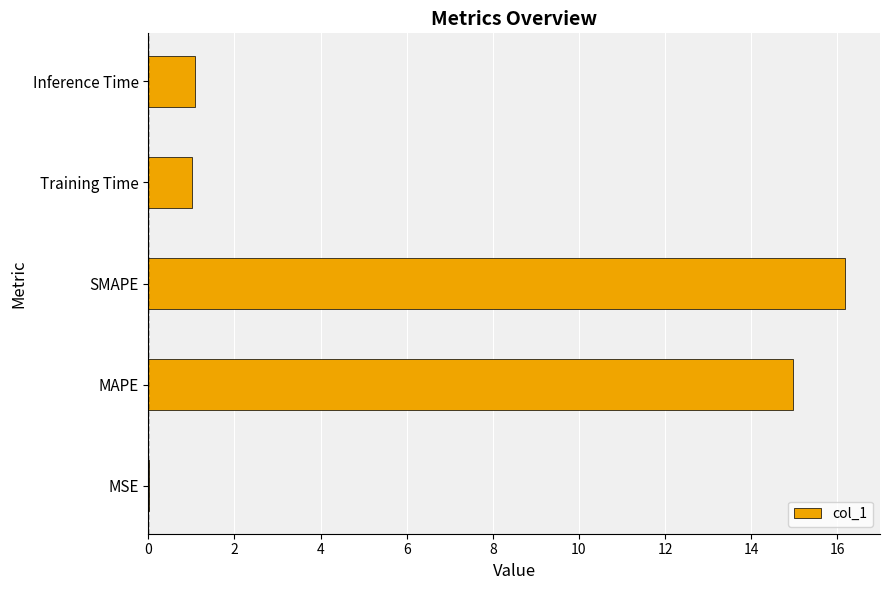

What value does the data have at SMAPE?

16.2